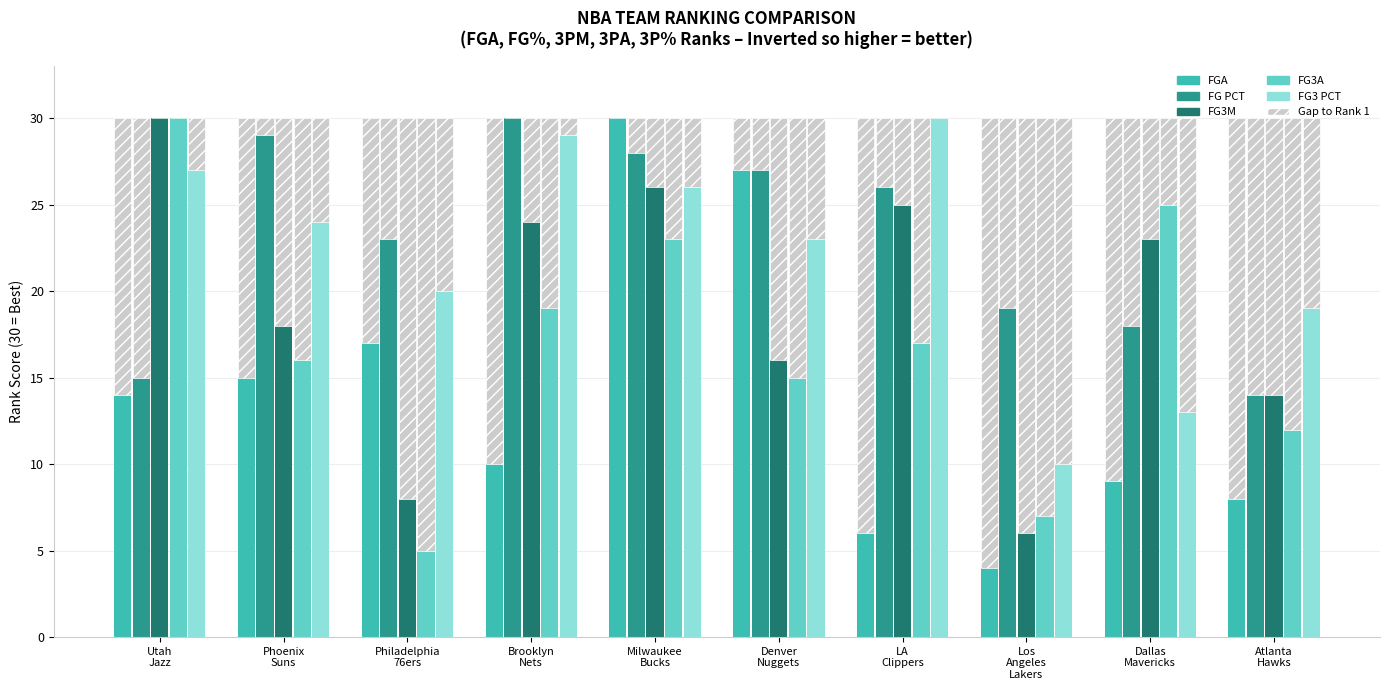

Rank the categories by value from highest to lowest.

Milwaukee
Bucks, Denver
Nuggets, Philadelphia
76ers, Phoenix
Suns, Utah
Jazz, Brooklyn
Nets, Dallas
Mavericks, Atlanta
Hawks, LA
Clippers, Los
Angeles
Lakers